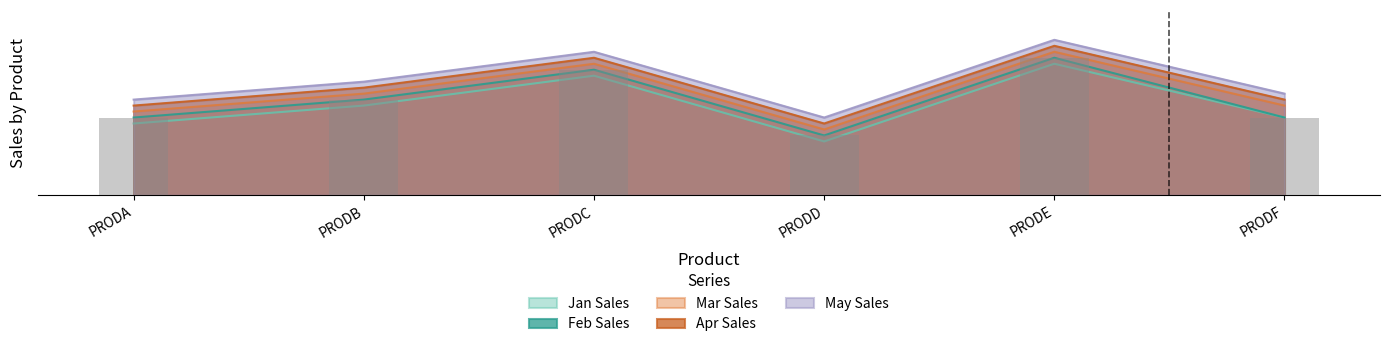

What are all the series names shown in the legend?

Jan Sales, Feb Sales, Mar Sales, Apr Sales, May Sales